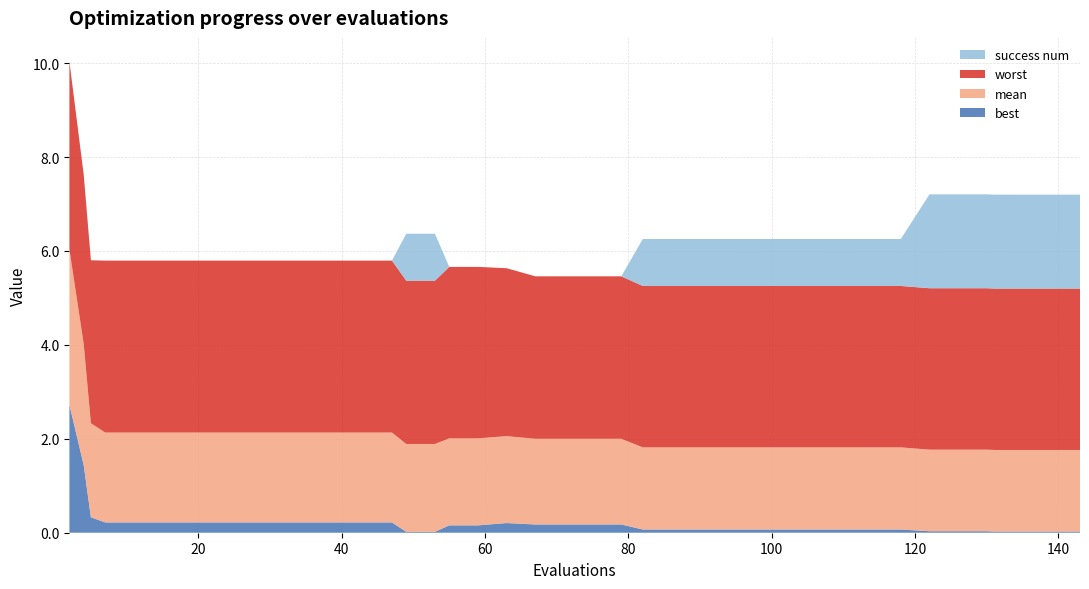

Reading left to right, what are all the values shown in this chart?

best: 2=2.7	4=1.4	5=0.3	7=0.2	11=0.2	15=0.2	19=0.2	23=0.2	27=0.2	31=0.2	35=0.2	39=0.2	43=0.2	47=0.2	49=0.0	53=0.0	55=0.2	59=0.2	63=0.2	67=0.2	71=0.2	75=0.2	79=0.2	82=0.1	86=0.1	90=0.1	94=0.1	98=0.1	102=0.1	106=0.1	110=0.1	114=0.1	118=0.1	122=0.0	126=0.0	130=0.0	131=0.0	135=0.0	139=0.0	143=0.0
mean: 2=3.3	4=2.6	5=2.0	7=1.9	11=1.9	15=1.9	19=1.9	23=1.9	27=1.9	31=1.9	35=1.9	39=1.9	43=1.9	47=1.9	49=1.9	53=1.9	55=1.9	59=1.9	63=1.9	67=1.8	71=1.8	75=1.8	79=1.8	82=1.7	86=1.7	90=1.7	94=1.7	98=1.7	102=1.7	106=1.7	110=1.7	114=1.7	118=1.7	122=1.7	126=1.7	130=1.7	131=1.7	135=1.7	139=1.7	143=1.7
worst: 2=4.0	4=3.6	5=3.5	7=3.7	11=3.7	15=3.7	19=3.7	23=3.7	27=3.7	31=3.7	35=3.7	39=3.7	43=3.7	47=3.7	49=3.5	53=3.5	55=3.7	59=3.7	63=3.6	67=3.5	71=3.5	75=3.5	79=3.5	82=3.4	86=3.4	90=3.4	94=3.4	98=3.4	102=3.4	106=3.4	110=3.4	114=3.4	118=3.4	122=3.4	126=3.4	130=3.4	131=3.4	135=3.4	139=3.4	143=3.4
success num: 2=0.0	4=0.0	5=0.0	7=0.0	11=0.0	15=0.0	19=0.0	23=0.0	27=0.0	31=0.0	35=0.0	39=0.0	43=0.0	47=0.0	49=1.0	53=1.0	55=0.0	59=0.0	63=0.0	67=0.0	71=0.0	75=0.0	79=0.0	82=1.0	86=1.0	90=1.0	94=1.0	98=1.0	102=1.0	106=1.0	110=1.0	114=1.0	118=1.0	122=2.0	126=2.0	130=2.0	131=2.0	135=2.0	139=2.0	143=2.0